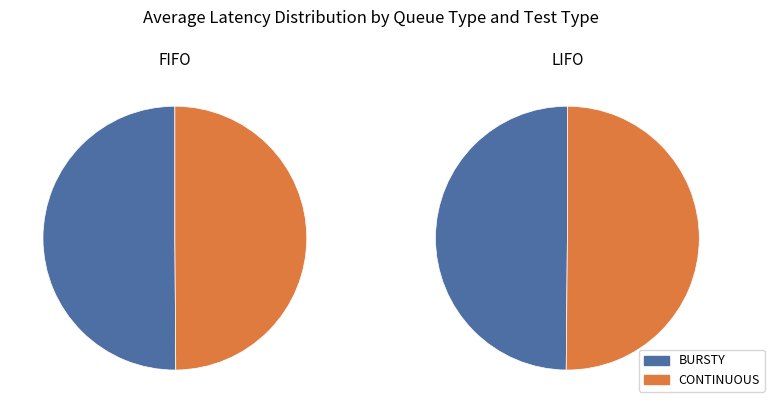

To the nearest percent, what is the average slice percentage?

50%